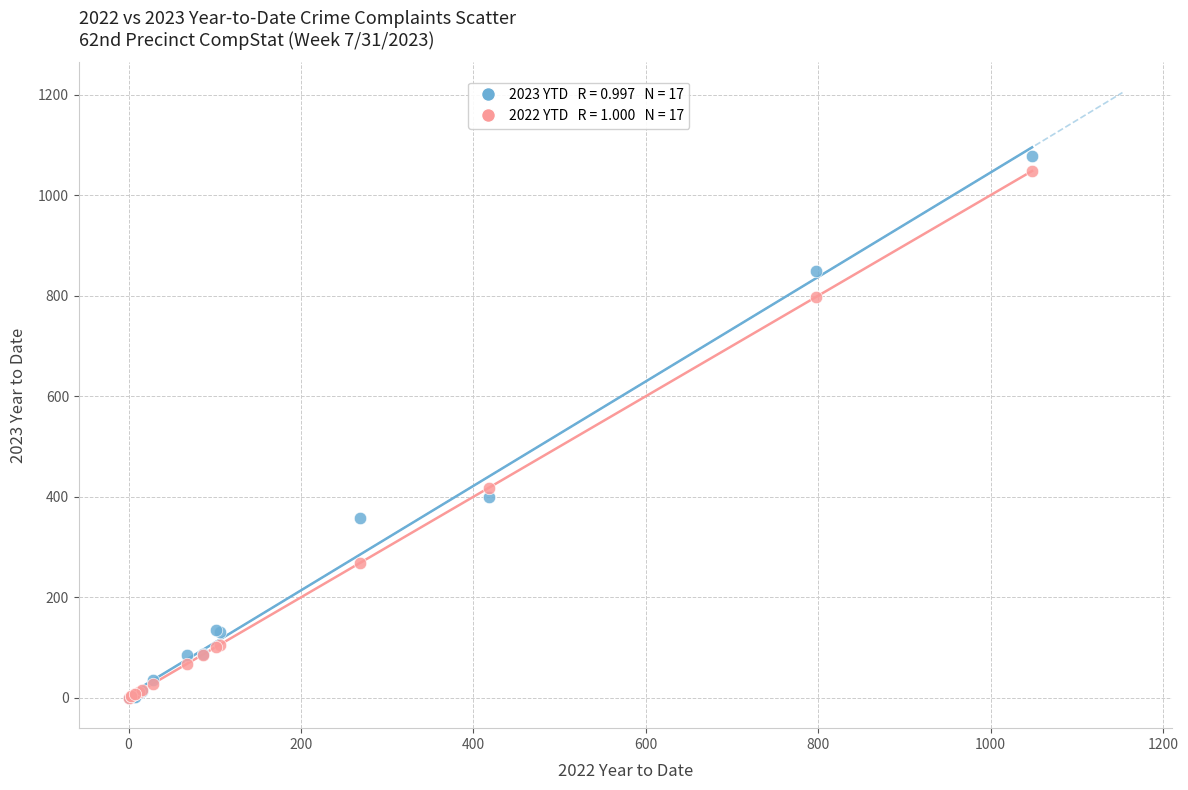

Across all series, what Y value is closest to 539?

418